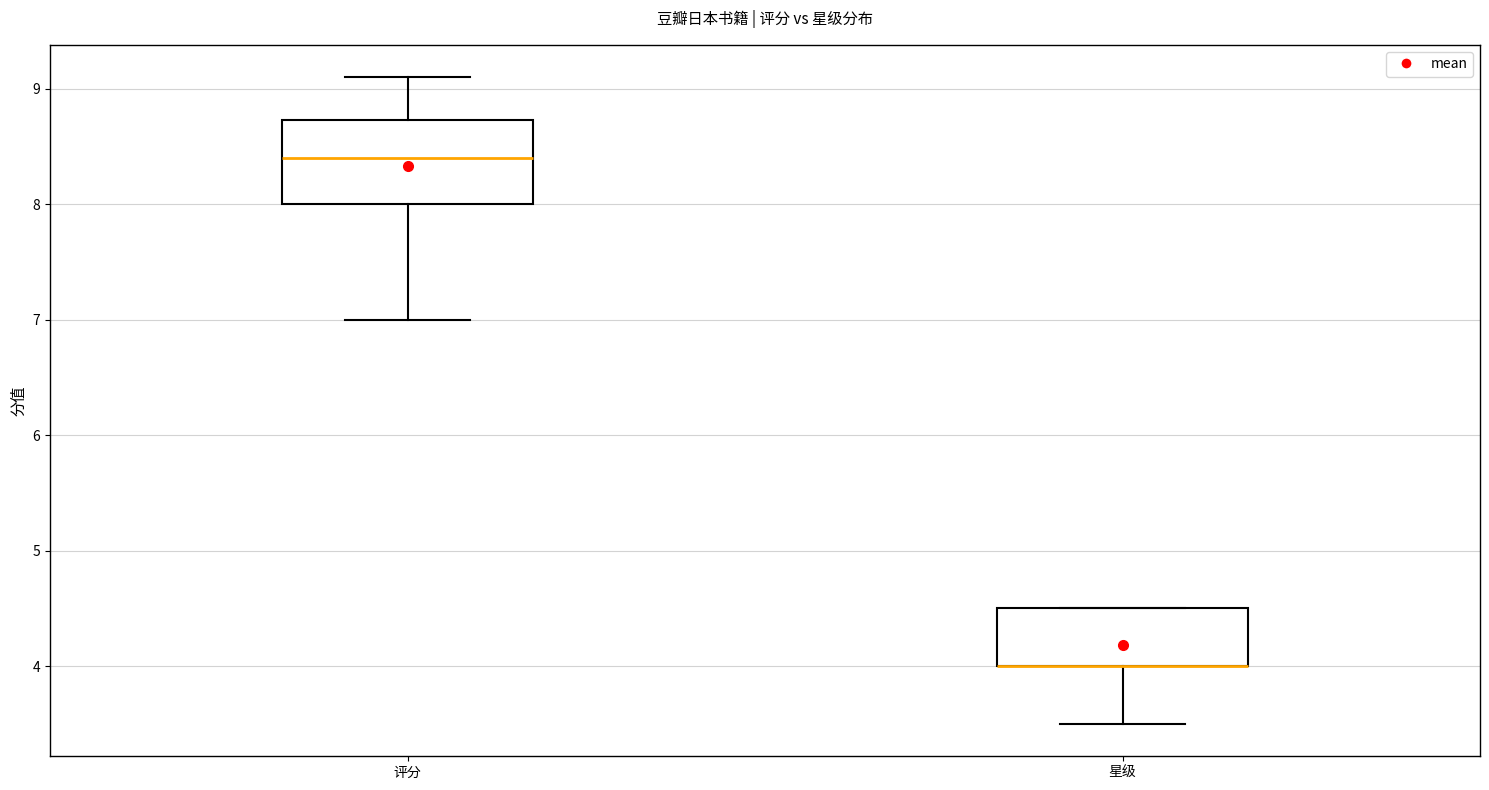

Where does the median line of the box for 评分 sit on the y-axis? The values are not printed on the chart, so give them approximately, as read against the axis.

8.4